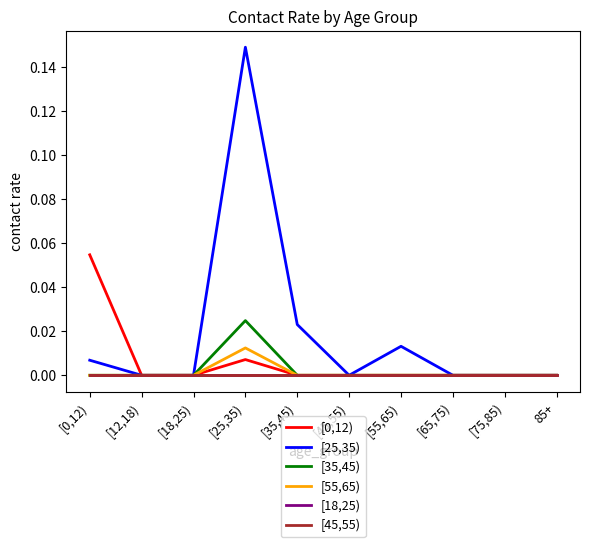

Is this an area chart (filled region under the line)?

No